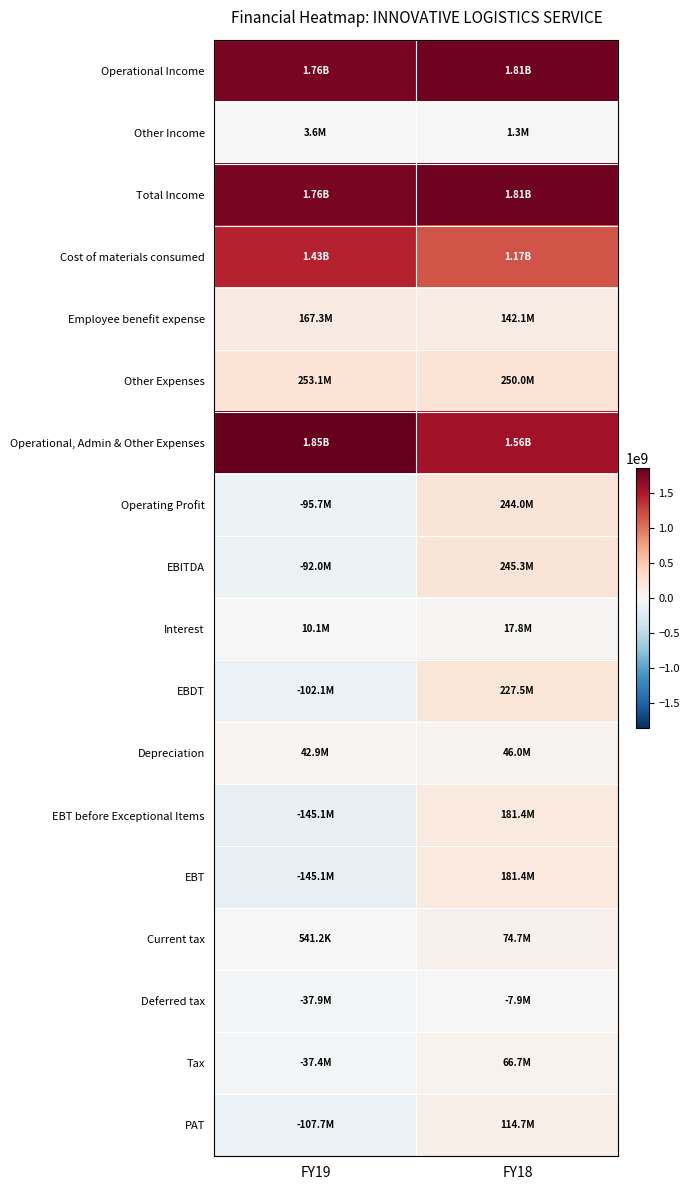

At which category does the chart reach its minimum across all series?

FY19